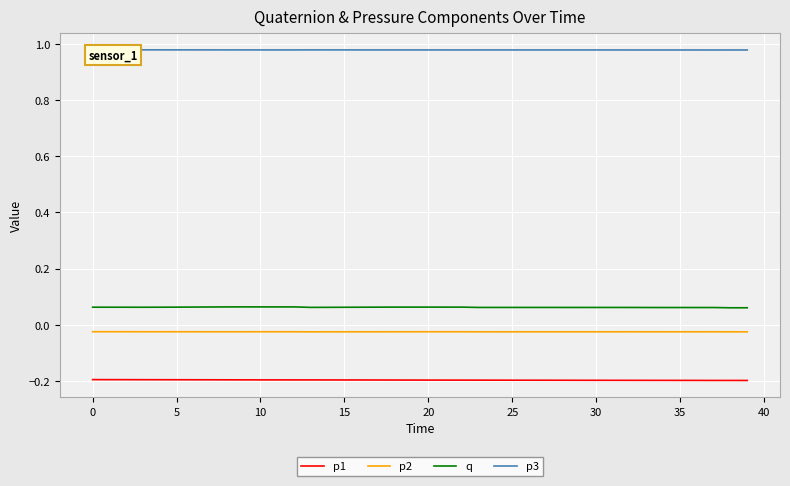

Reading left to right, extract all data points from this chart.

p1: -0.2	-0.2	-0.2	-0.2	-0.2	-0.2	-0.2	-0.2	-0.2	-0.2	-0.2	-0.2	-0.2	-0.2	-0.2	-0.2	-0.2	-0.2	-0.2	-0.2	-0.2	-0.2	-0.2	-0.2	-0.2	-0.2	-0.2	-0.2	-0.2	-0.2	-0.2	-0.2	-0.2	-0.2	-0.2	-0.2	-0.2	-0.2	-0.2	-0.2
p2: -0.0	-0.0	-0.0	-0.0	-0.0	-0.0	-0.0	-0.0	-0.0	-0.0	-0.0	-0.0	-0.0	-0.0	-0.0	-0.0	-0.0	-0.0	-0.0	-0.0	-0.0	-0.0	-0.0	-0.0	-0.0	-0.0	-0.0	-0.0	-0.0	-0.0	-0.0	-0.0	-0.0	-0.0	-0.0	-0.0	-0.0	-0.0	-0.0	-0.0
q: 0.1	0.1	0.1	0.1	0.1	0.1	0.1	0.1	0.1	0.1	0.1	0.1	0.1	0.1	0.1	0.1	0.1	0.1	0.1	0.1	0.1	0.1	0.1	0.1	0.1	0.1	0.1	0.1	0.1	0.1	0.1	0.1	0.1	0.1	0.1	0.1	0.1	0.1	0.1	0.1
p3: 1.0	1.0	1.0	1.0	1.0	1.0	1.0	1.0	1.0	1.0	1.0	1.0	1.0	1.0	1.0	1.0	1.0	1.0	1.0	1.0	1.0	1.0	1.0	1.0	1.0	1.0	1.0	1.0	1.0	1.0	1.0	1.0	1.0	1.0	1.0	1.0	1.0	1.0	1.0	1.0